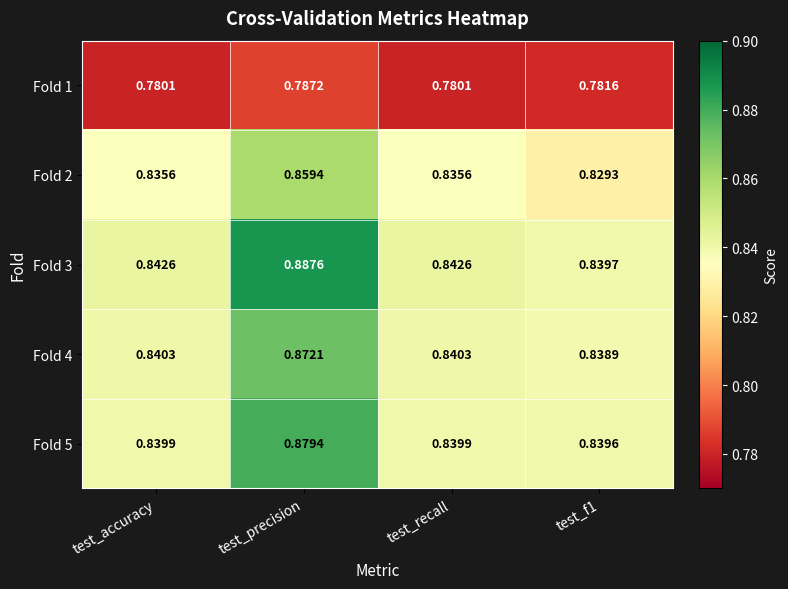

Is the value of Fold 4 at test_f1 greater than the value of Fold 1 at test_recall?

Yes